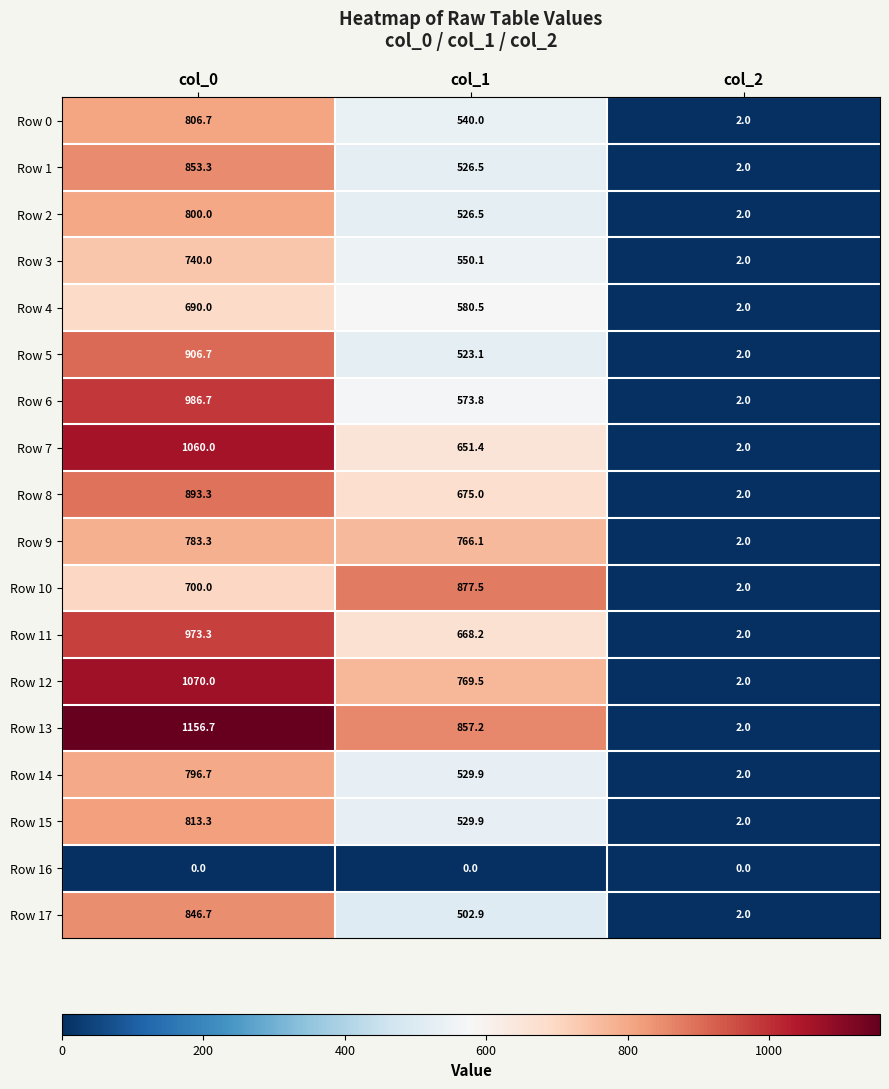

At col_0, list the series in order from smallest to largest.

Row 16, Row 4, Row 10, Row 3, Row 9, Row 14, Row 2, Row 0, Row 15, Row 17, Row 1, Row 8, Row 5, Row 11, Row 6, Row 7, Row 12, Row 13